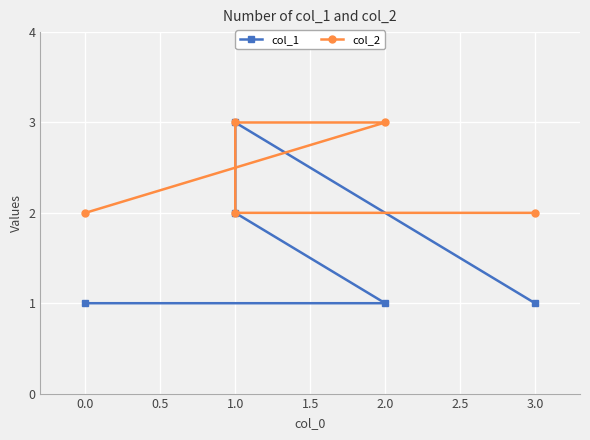

Reading left to right, what are all the values shown in this chart?

col_1: 1	1	2	3	1
col_2: 2	3	3	2	2